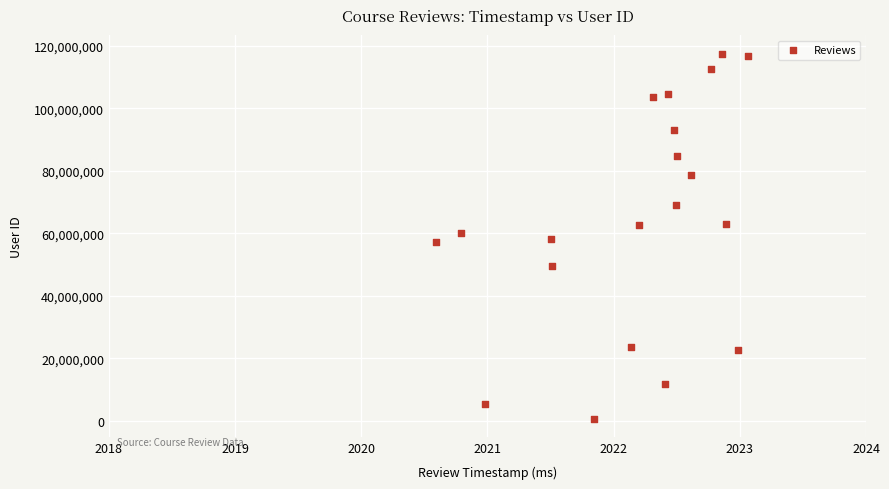

What is the range of Y values (max minus min)?

116866157